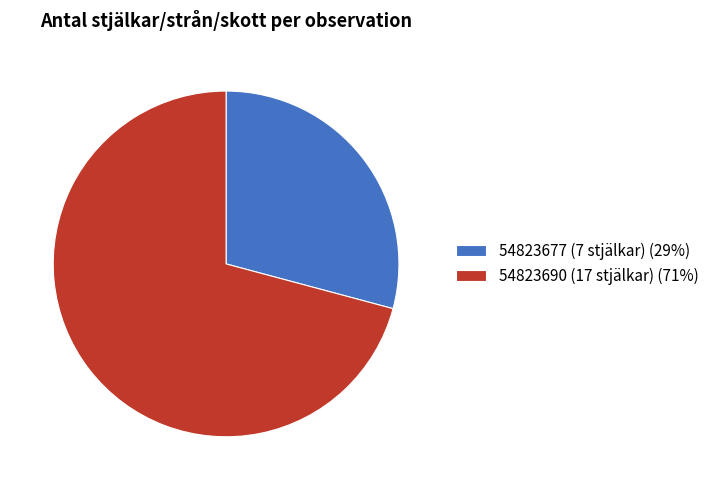

Which slice is the smallest?

54823677 (7 stjälkar)